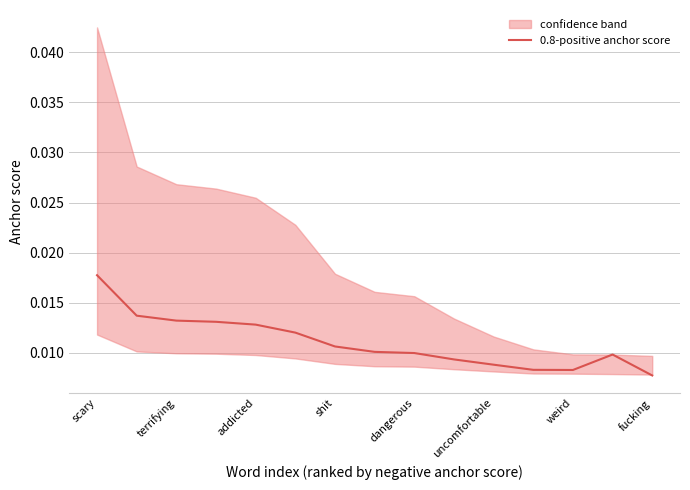

How many values are between 0 and 1?

15